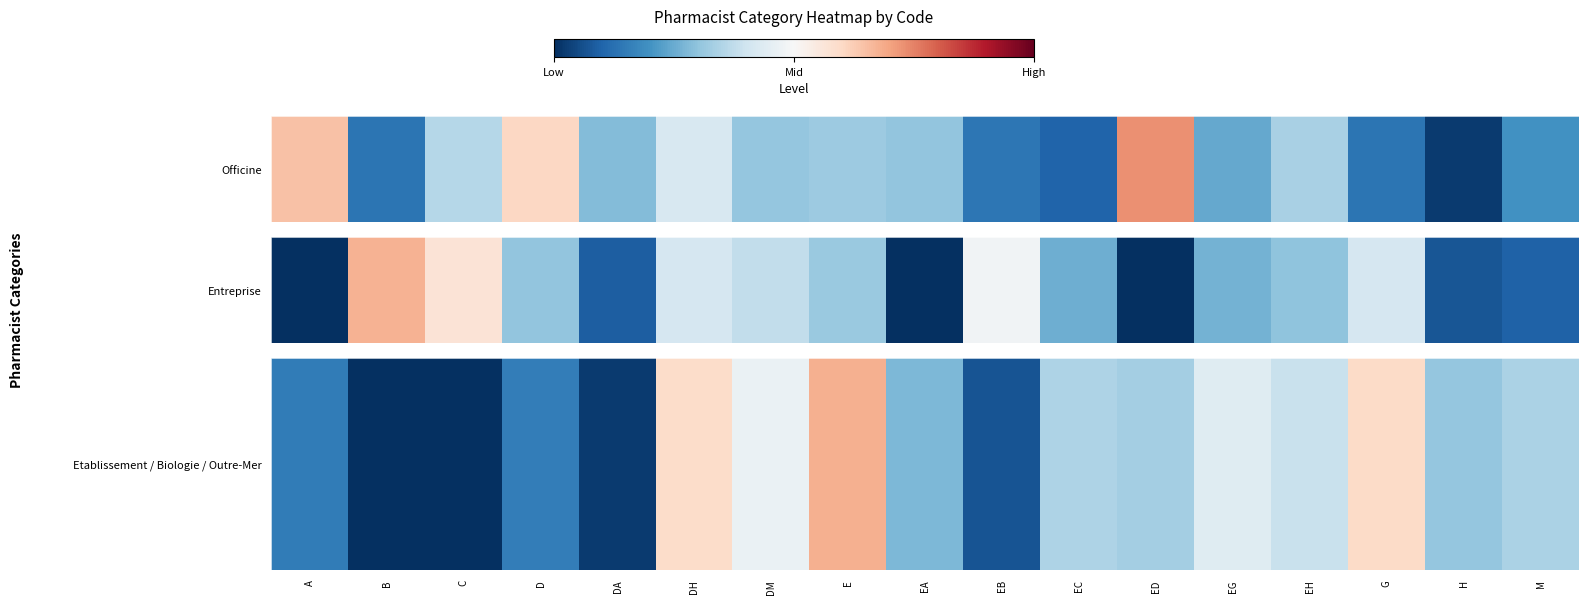

Rank the categories by value from highest to lowest.

E, G, DH, DM, EG, EH, EC, M, ED, H, EA, D, A, EB, DA, B, C